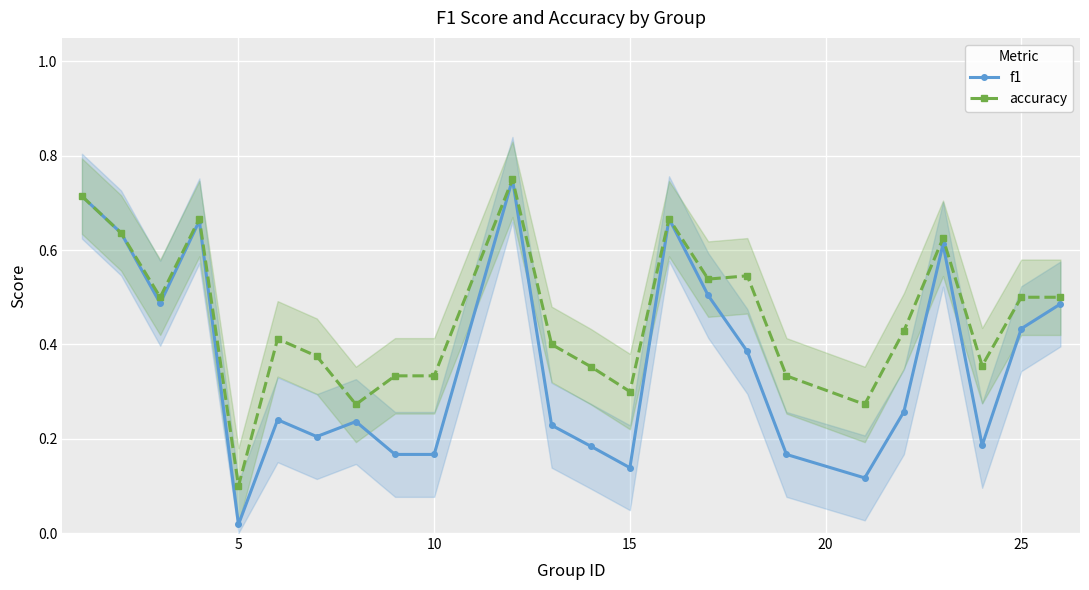

Does the chart display data point markers on the line(s)?

Yes